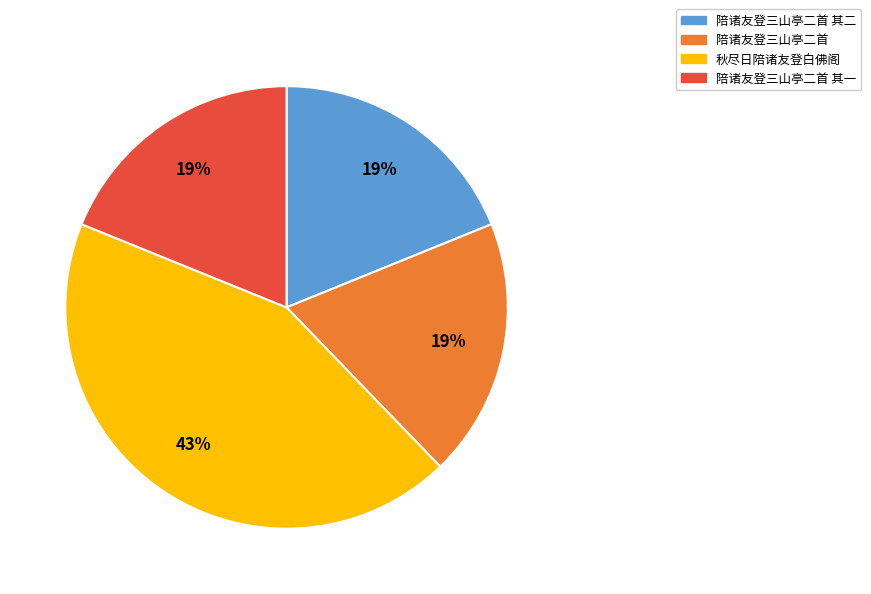

Count the number of slices in the pie.

4